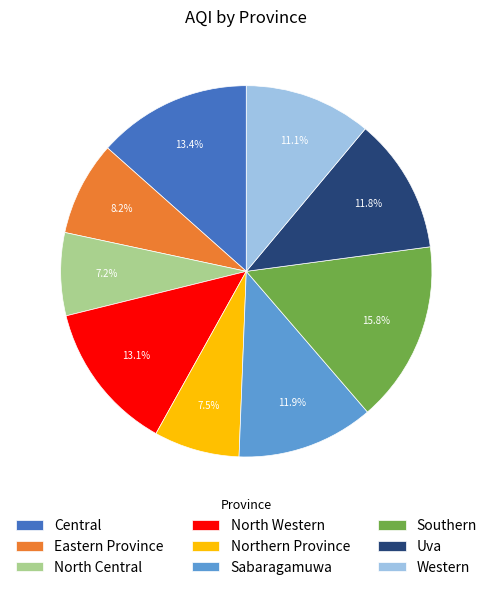

Is it true that North Central is 1% of the pie?

False